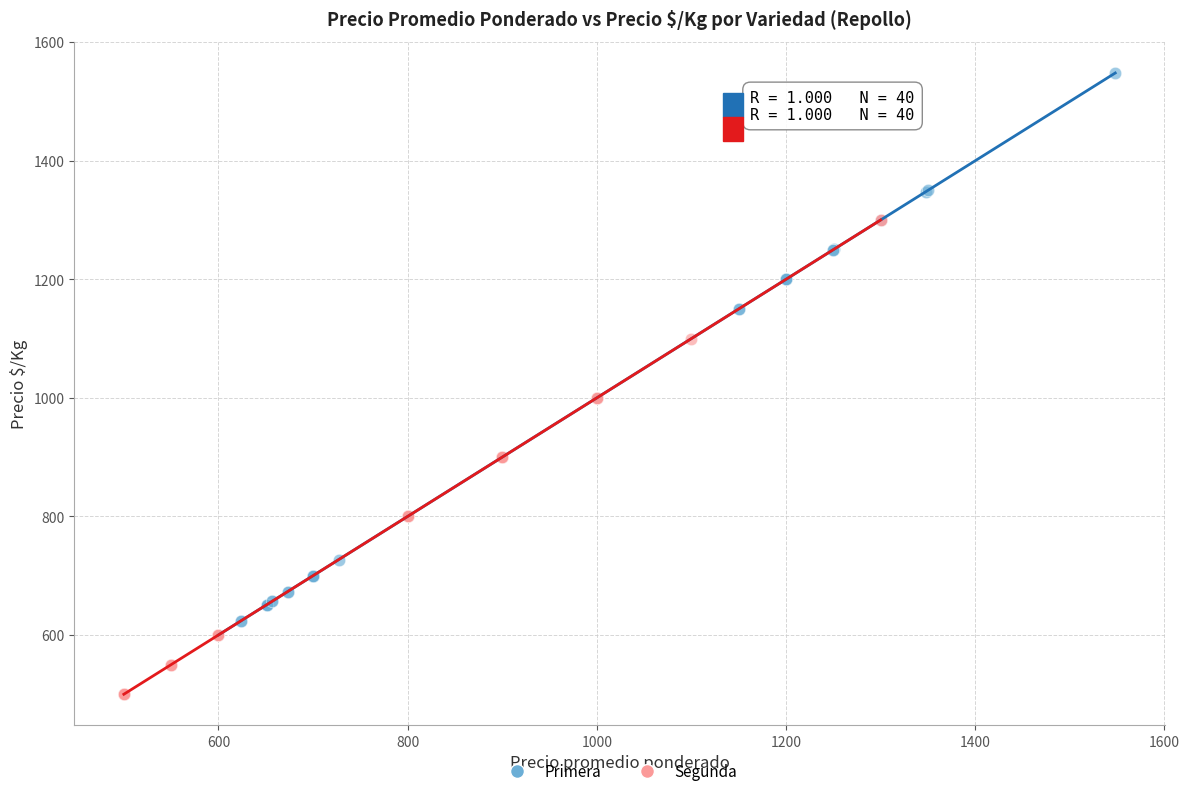

Which series has the widest spread of Y values?

Primera